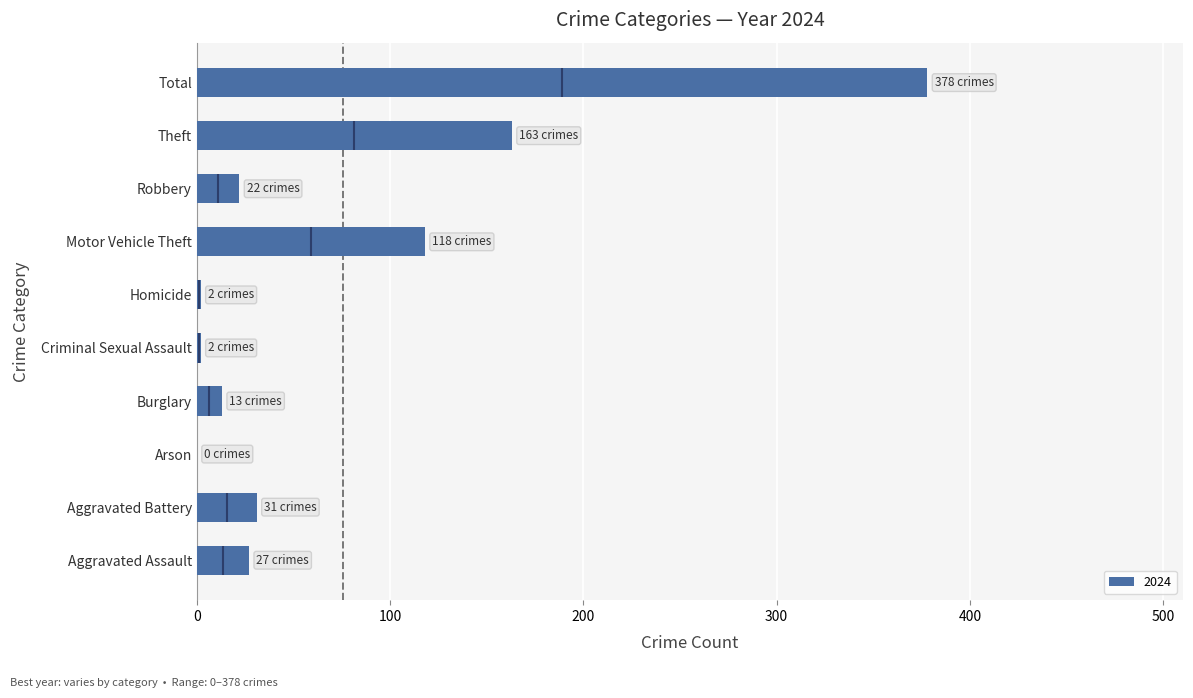

Is it true that 2024 equals 31 at Aggravated Battery?

True